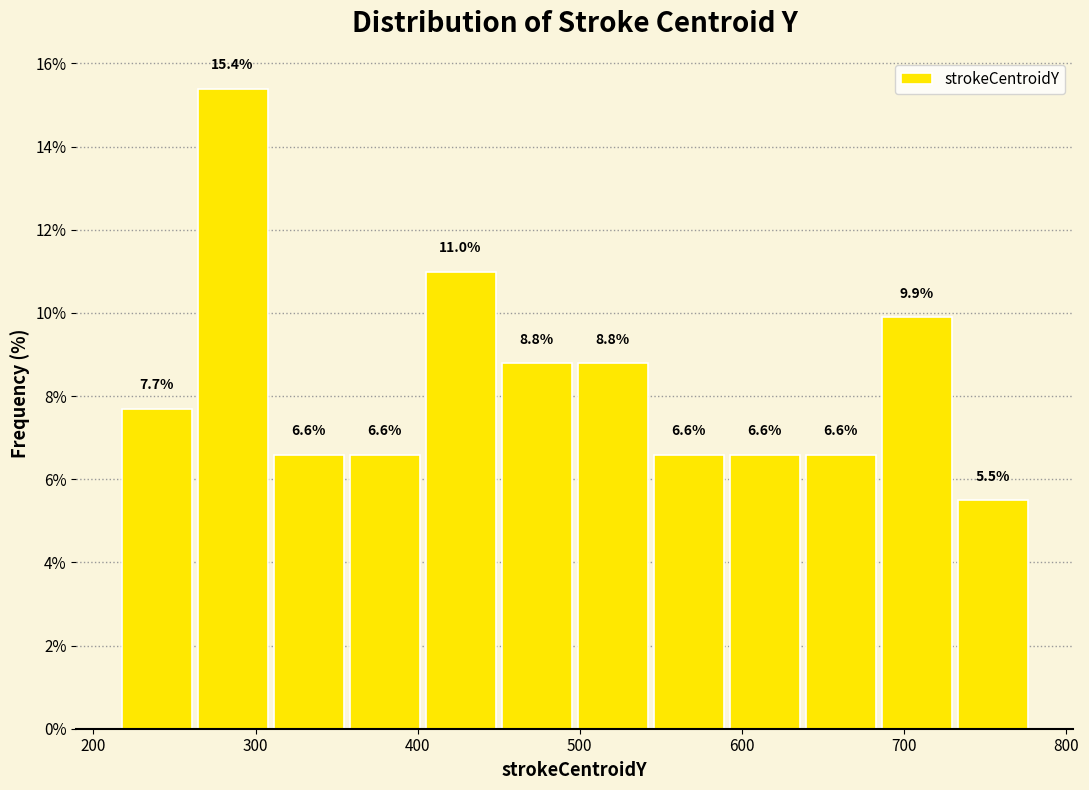

Reading left to right, list every bar in this chart as the range it spans on the x-axis followed by its height. The bar edges are not printed on the chart, so give them approximately, as read against the axis.

220 to 260: 7.7
260 to 310: 15.4
310 to 360: 6.6
360 to 400: 6.6
400 to 450: 11.0
450 to 500: 8.8
500 to 550: 8.8
550 to 590: 6.6
590 to 640: 6.6
640 to 690: 6.6
690 to 730: 9.9
730 to 780: 5.5